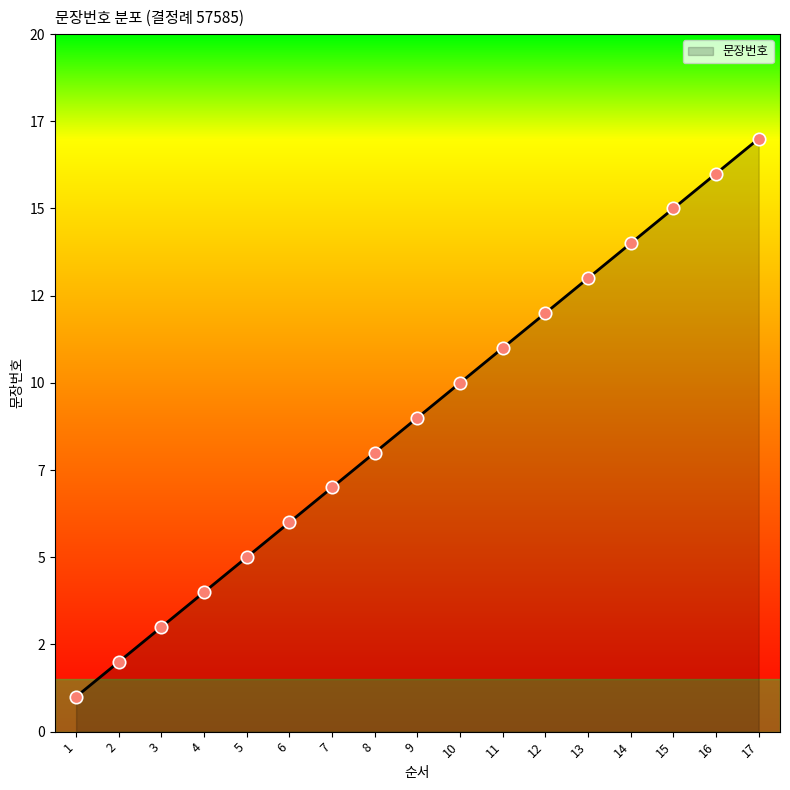

Which has a higher value, 6 or 3?

6